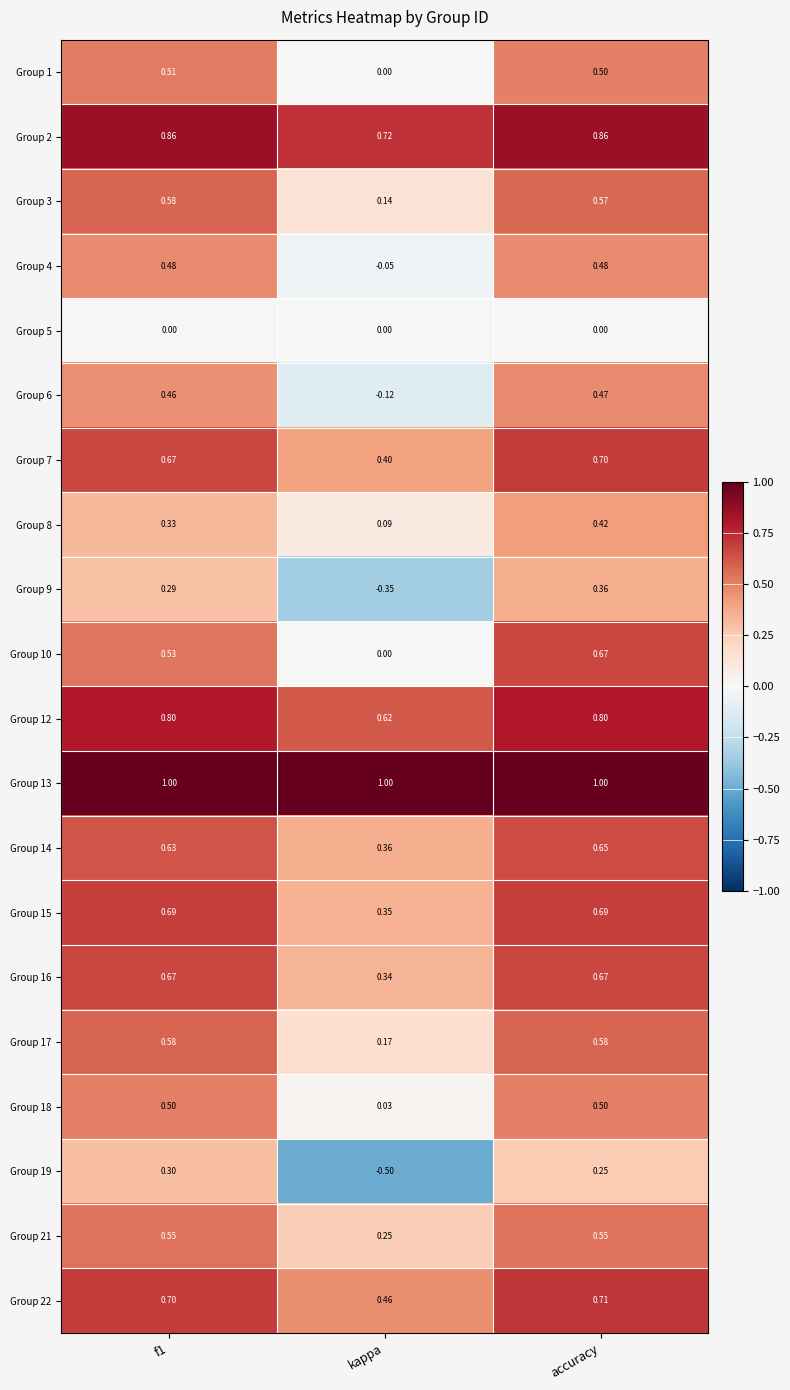

What is the smallest value displayed?

-0.5